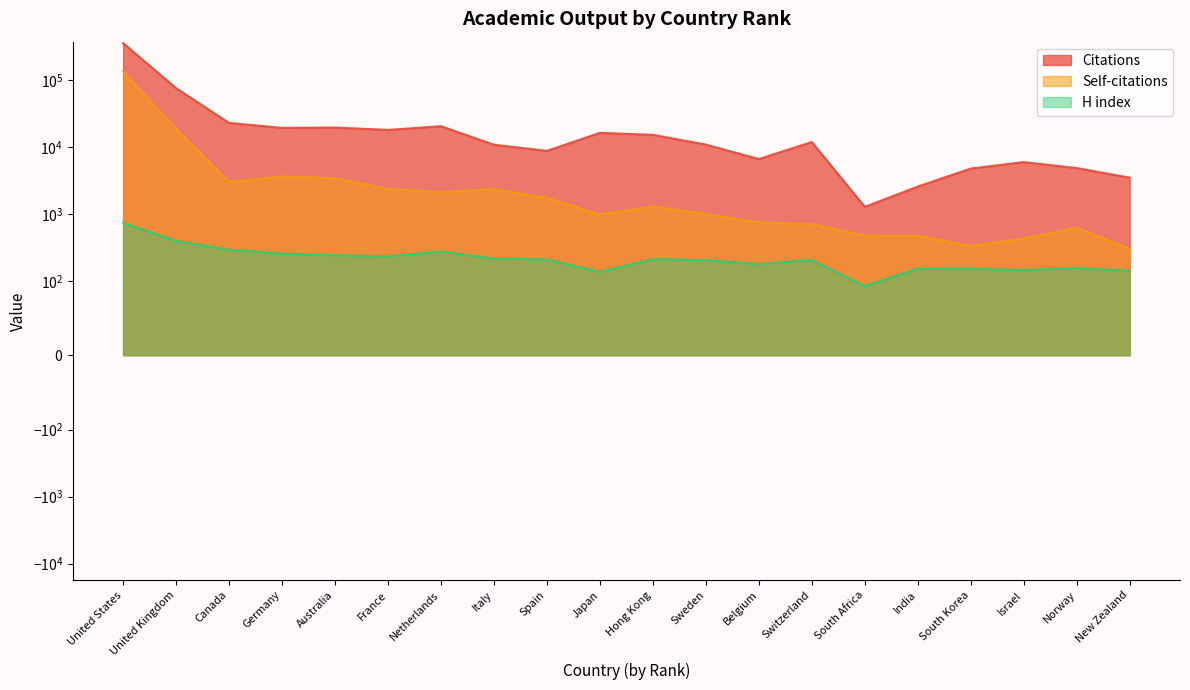

True or false: Self-citations and Citations intersect in this chart.

False